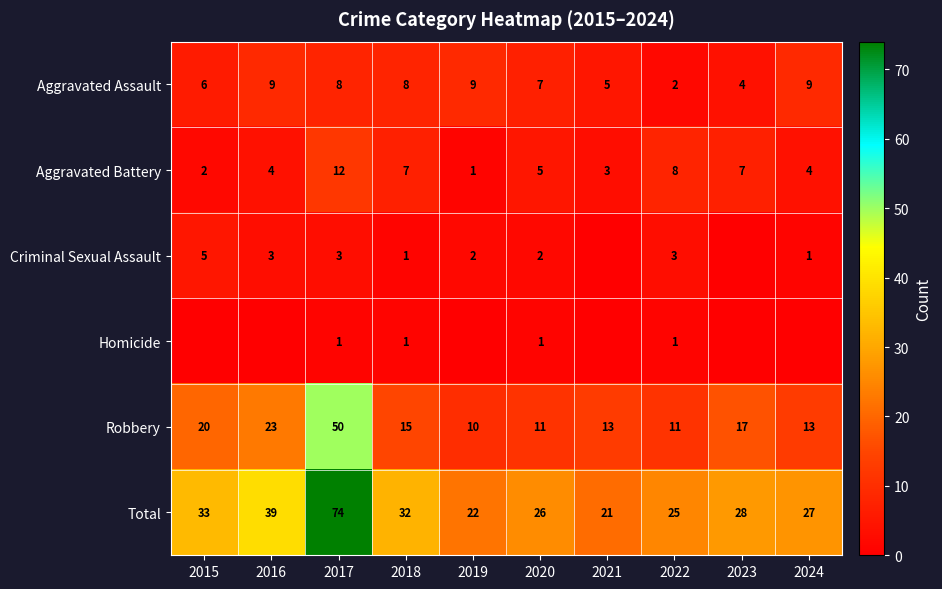

Rank the series at 2017 from highest to lowest value.

Total, Robbery, Aggravated Battery, Aggravated Assault, Criminal Sexual Assault, Homicide